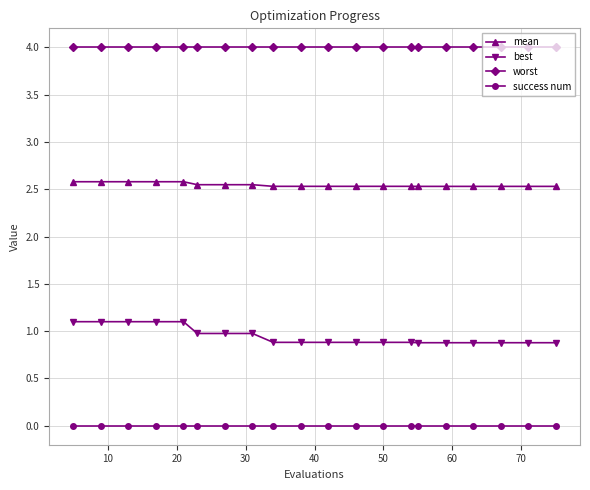

True or false: mean and success num cross at least once.

False